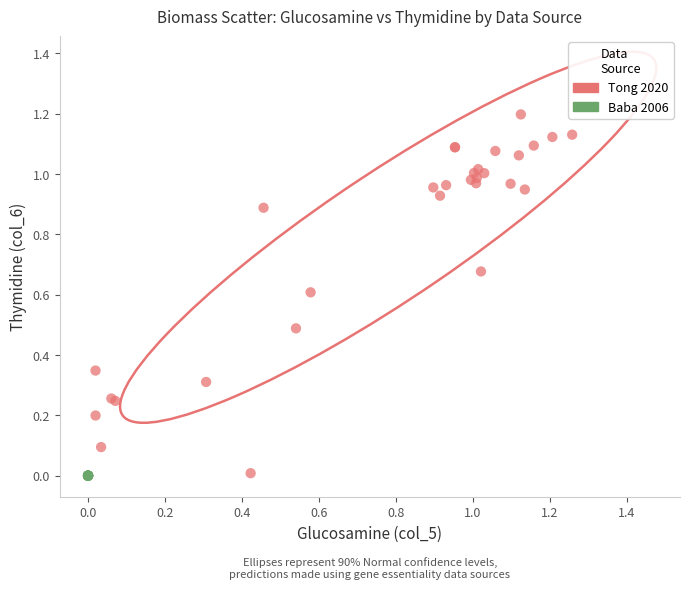

Which series reaches the maximum Y coordinate?

Tong 2020